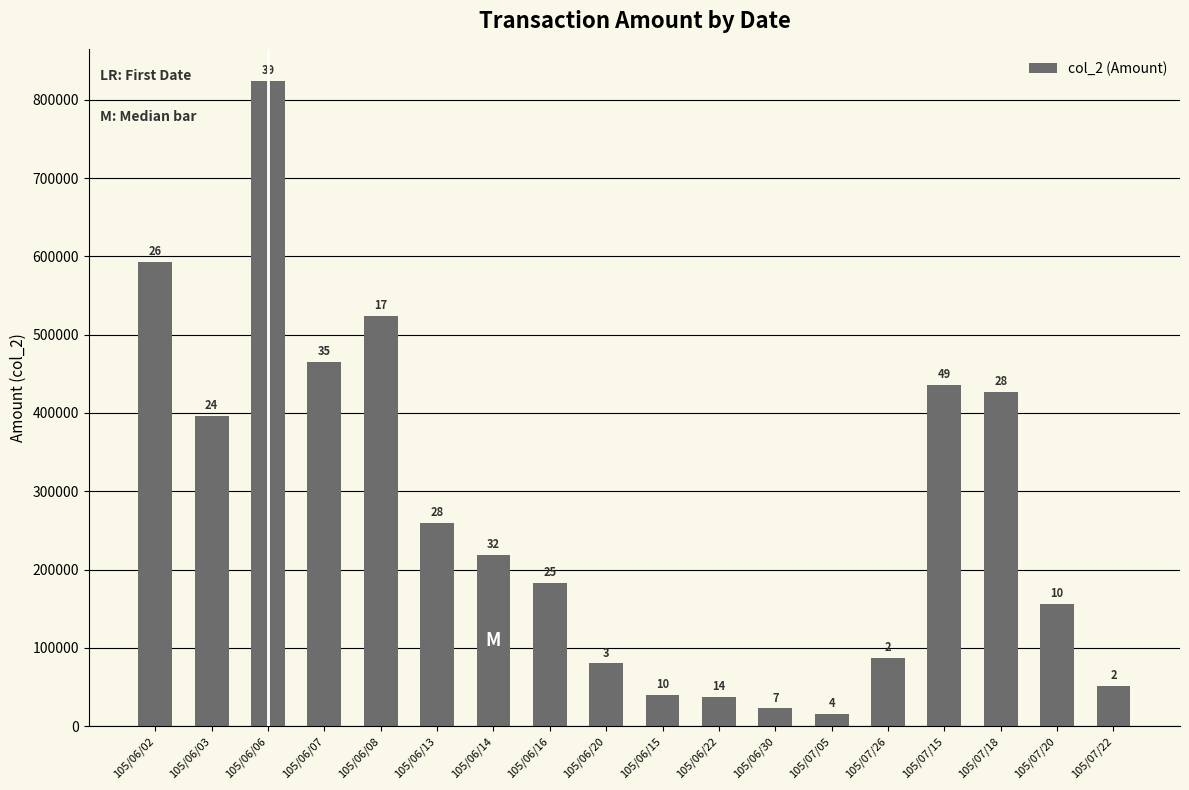

How many bars are there in total?

18